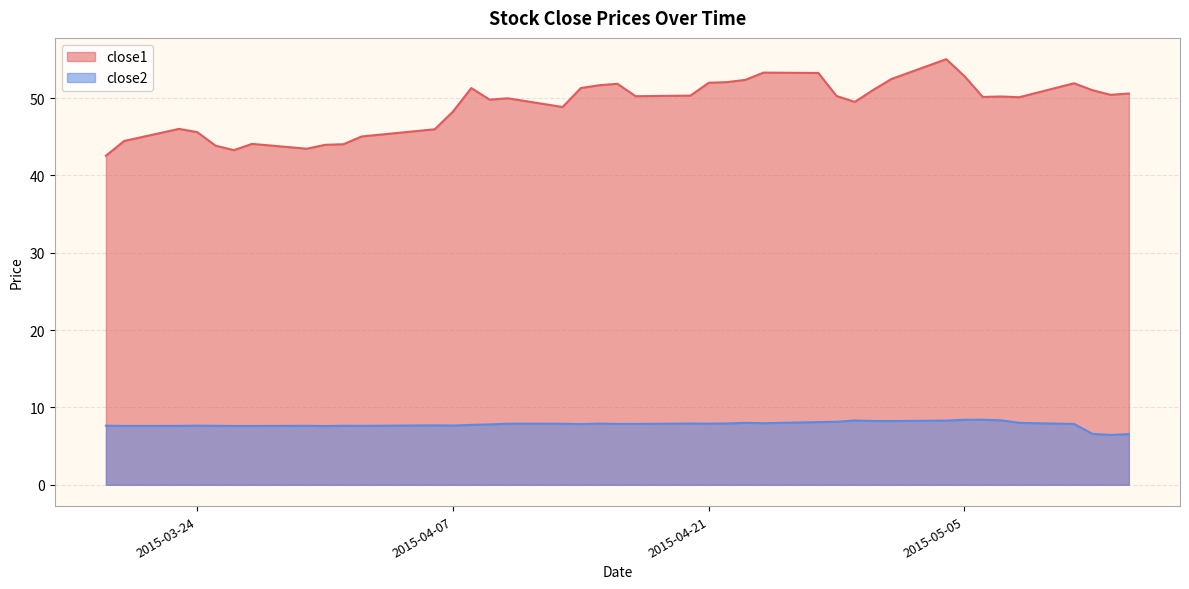

At which label does close2 reach its peak?

2015-05-06